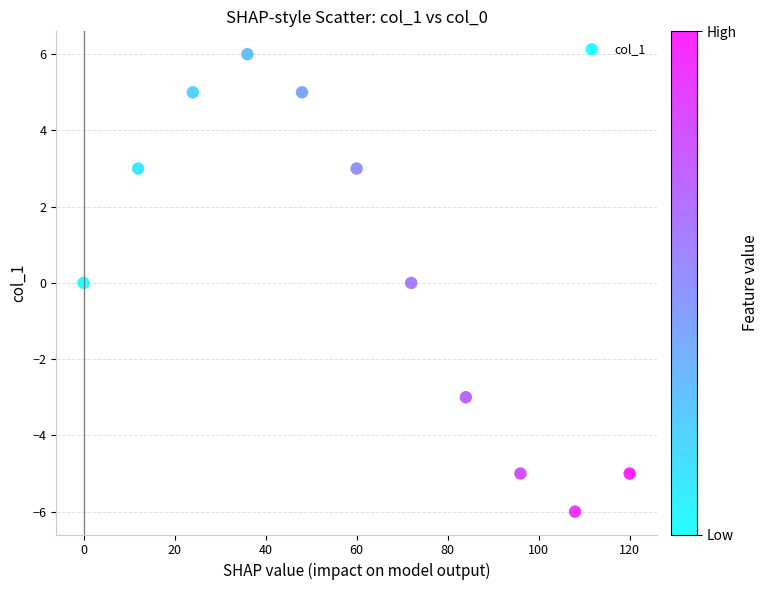

What is the average X value?

60